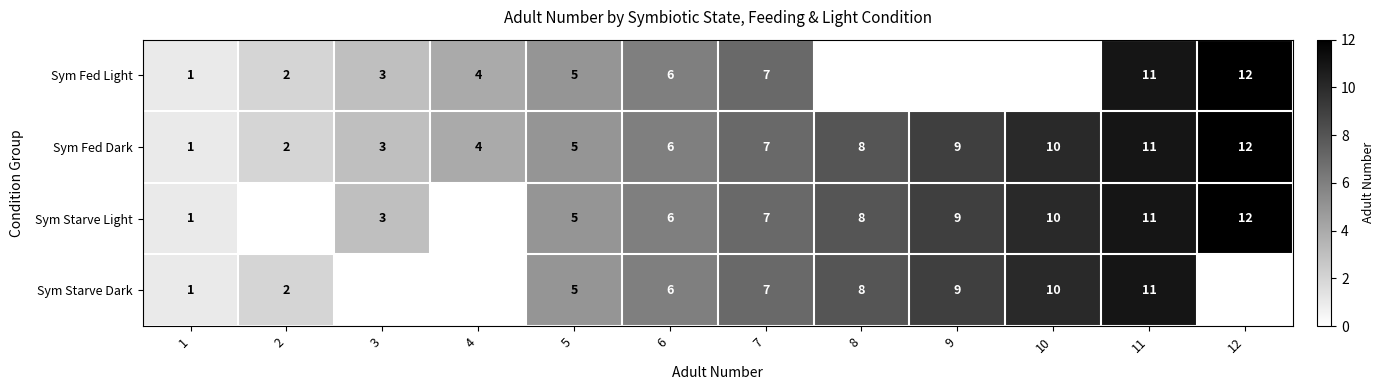

What is the total value across all series at 7?

28